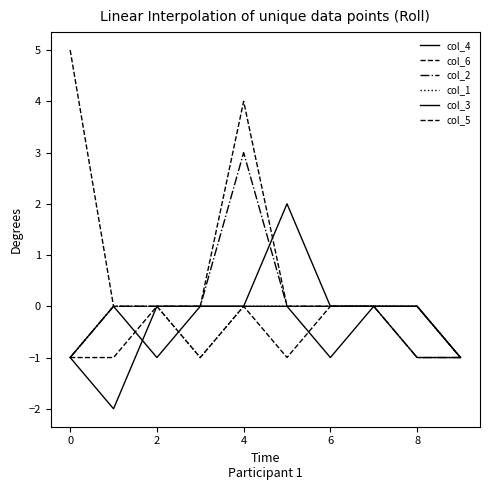

At how many categories does at least one series exceed 0?

3